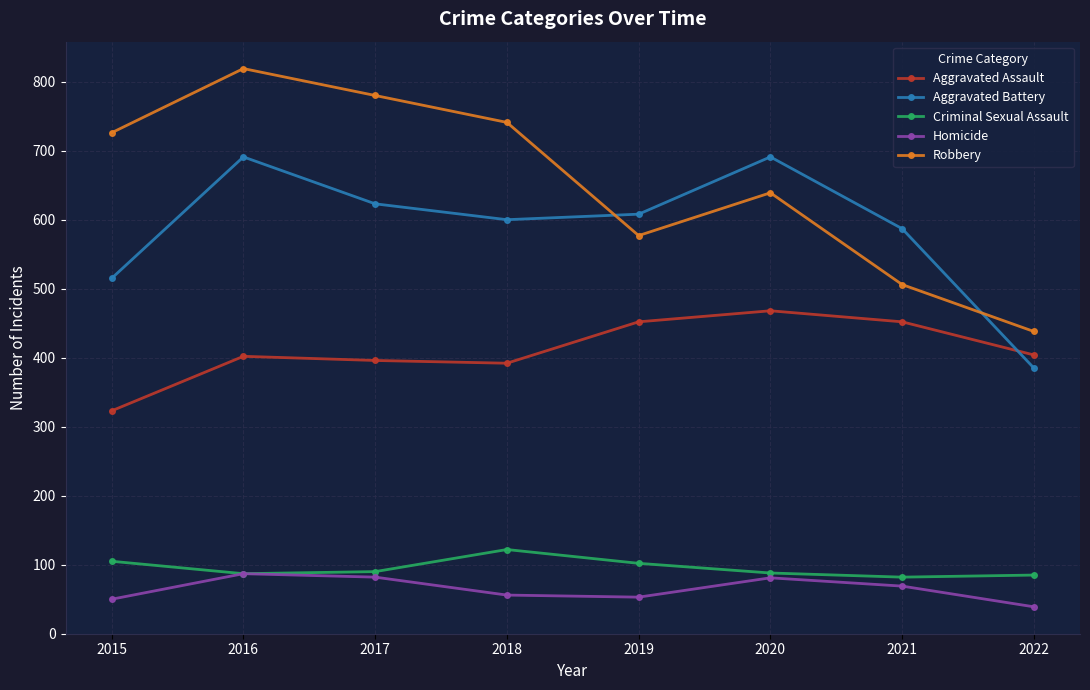

Rank the series by their maximum value, from highest to lowest.

Robbery, Aggravated Battery, Aggravated Assault, Criminal Sexual Assault, Homicide